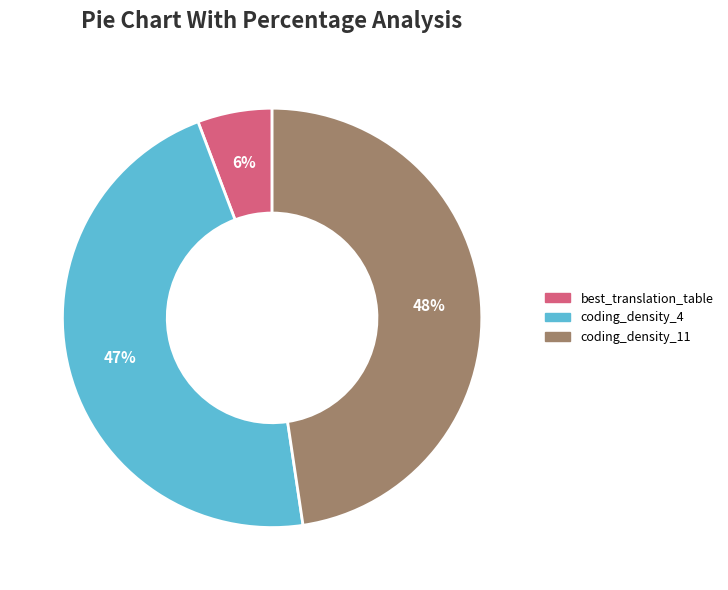

To the nearest percent, what is the combined percentage of coding_density_4 and coding_density_11?

94%